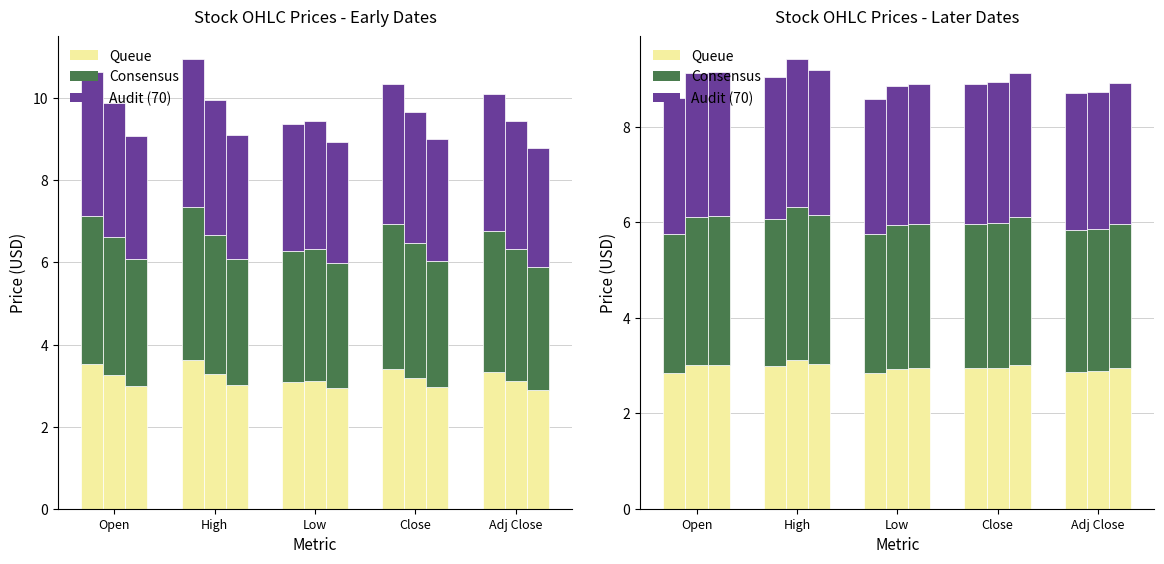

Is it true that 04/08/2021 equals 3.0 at High?

True